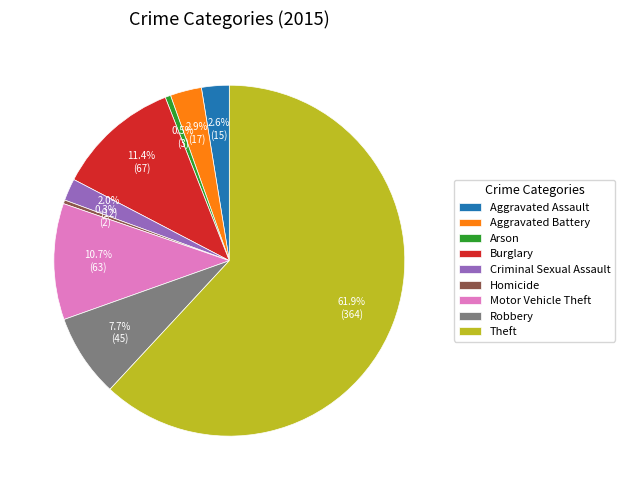

Approximately how many times larger is the value at Motor Vehicle Theft compared to Robbery?

1.4